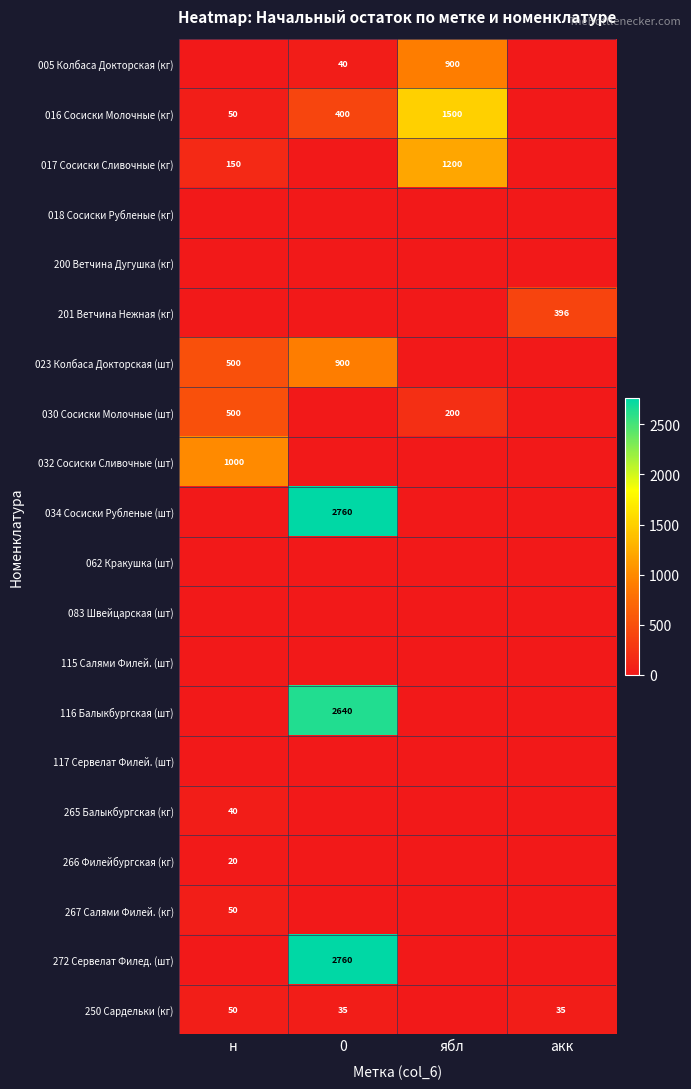

The value of 034 Сосиски Рубленые (шт) at 0 is 3735. True or false?

False